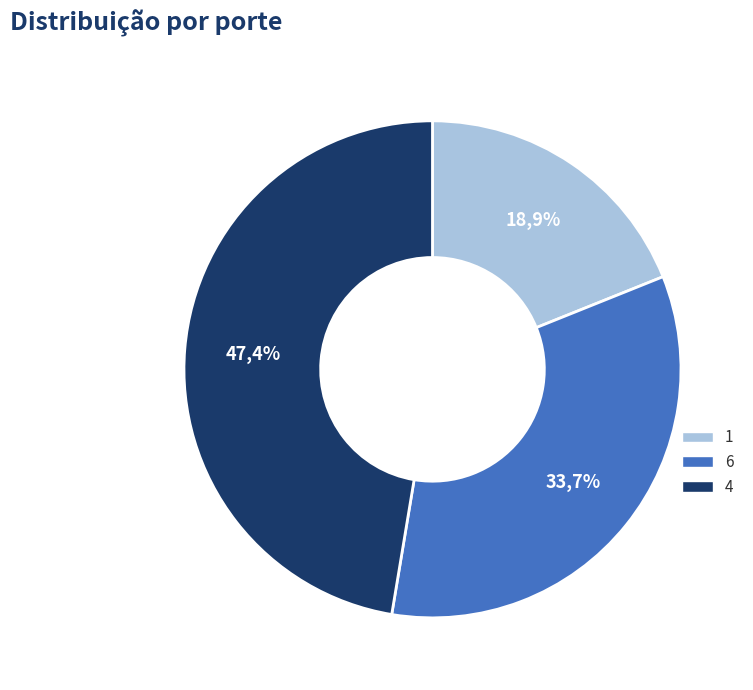

The 6 slice represents 34% of the pie. True or false?

True